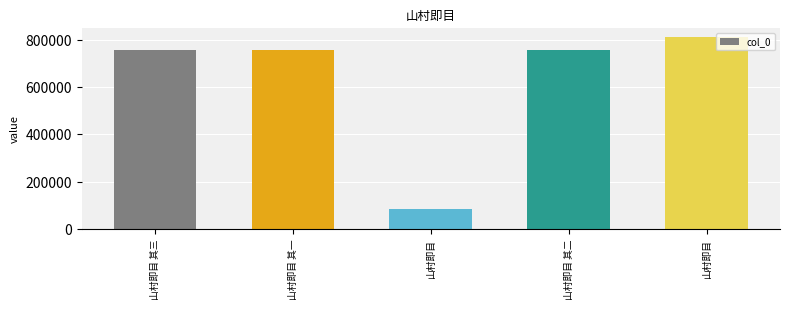

How many bars are there in total?

5